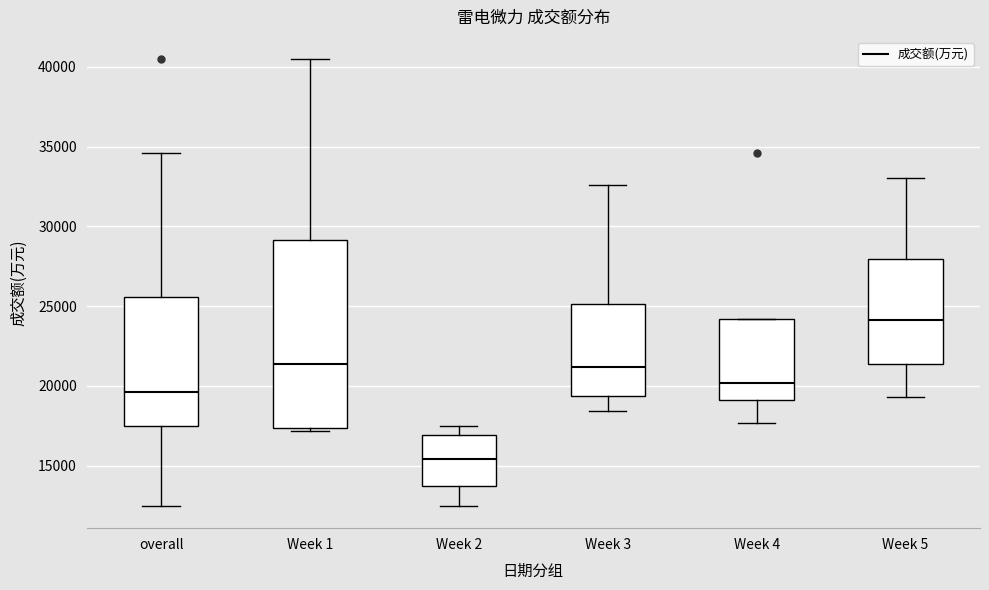

Which box's median line is the lowest?

Week 2